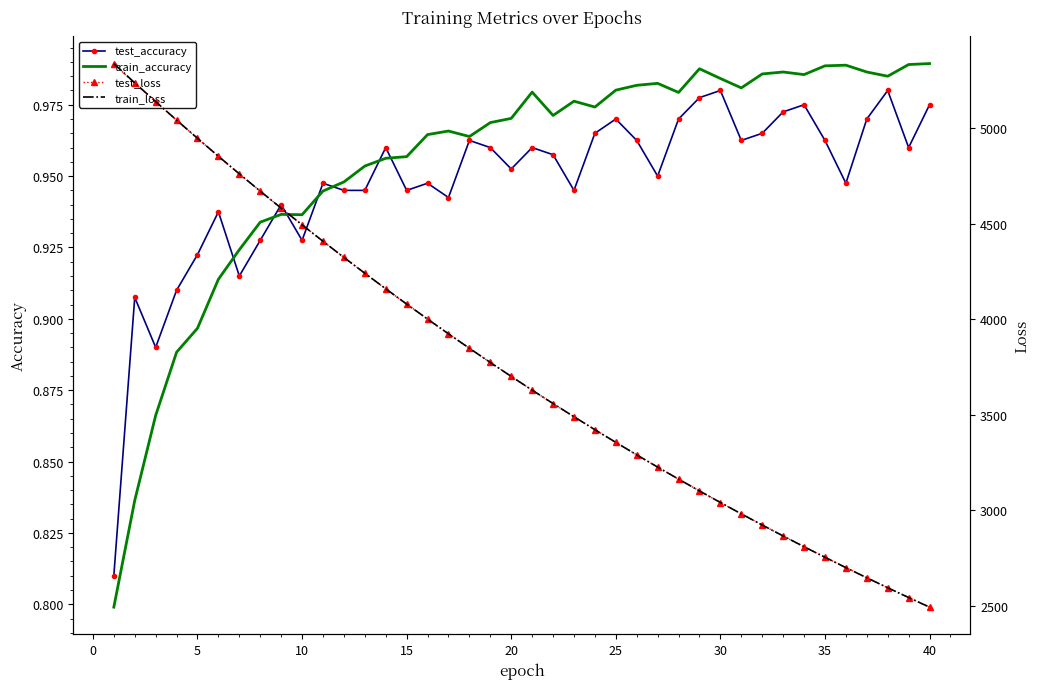

True or false: train_loss has more than 2 points higher than both neighbors.

False